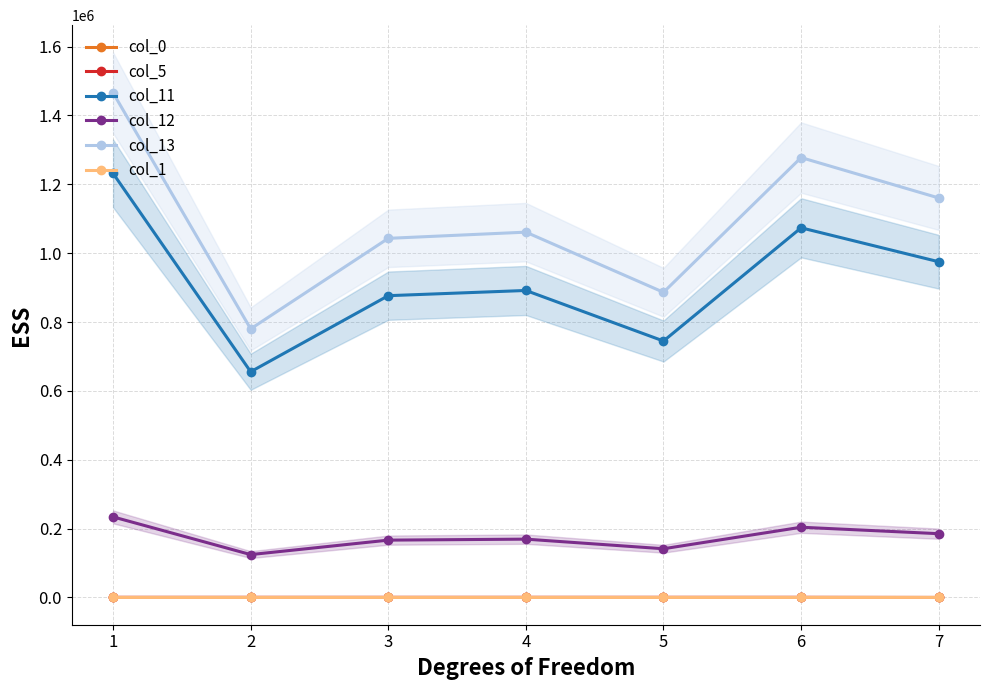

Between 1 and 2, which is larger?

2